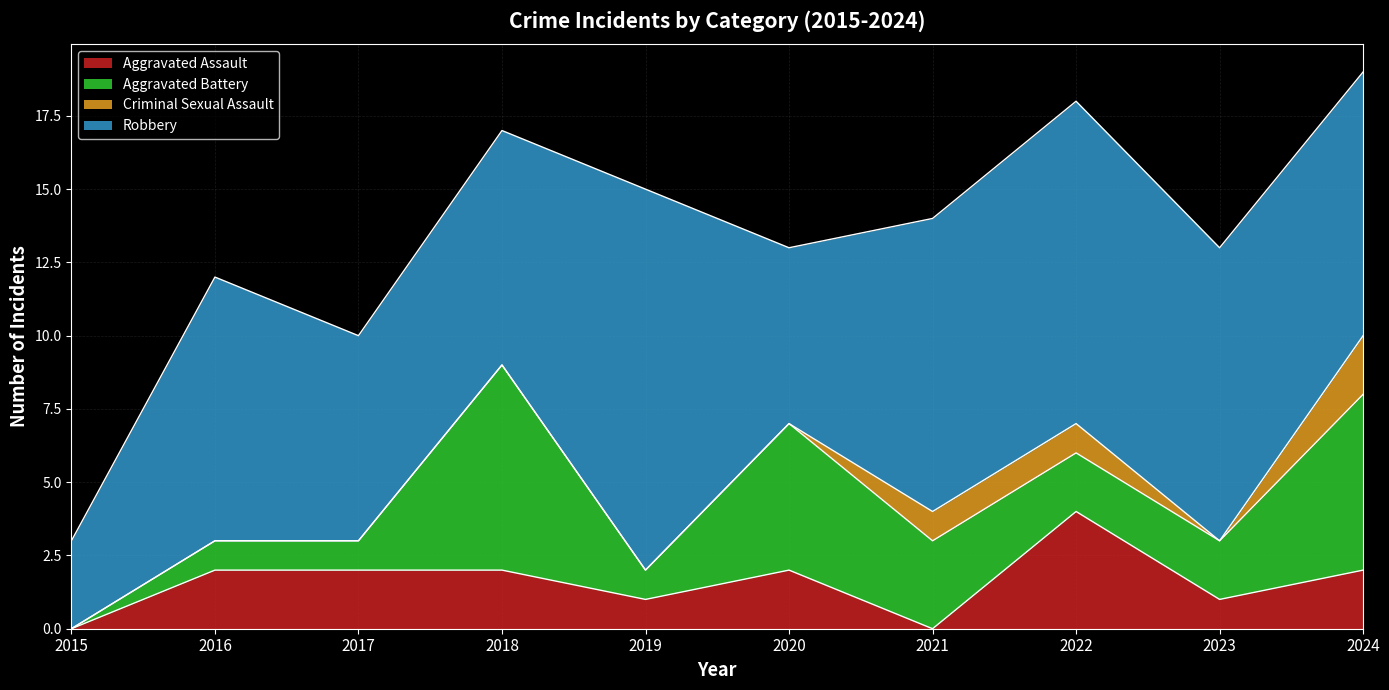

True or false: Criminal Sexual Assault has more than 1 interior local peaks.

False